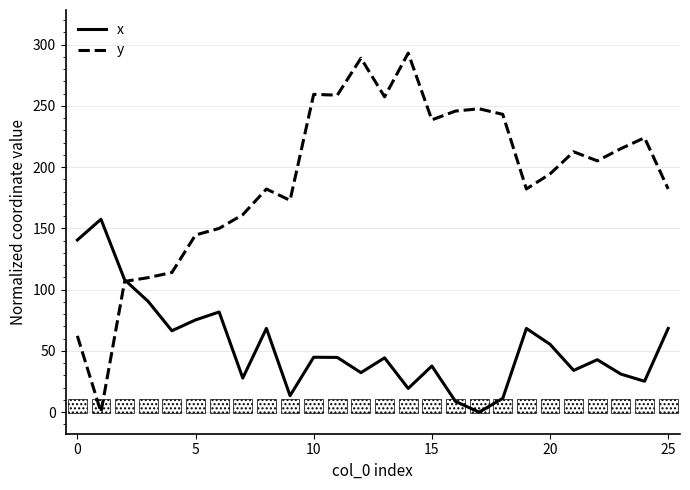

What is the label of the 14th bar from the left?

13